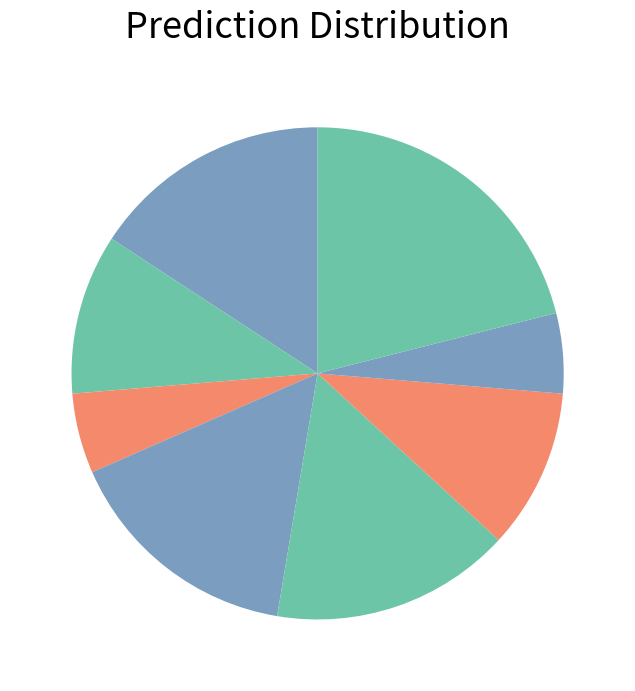

How many slices are in this pie chart?

8